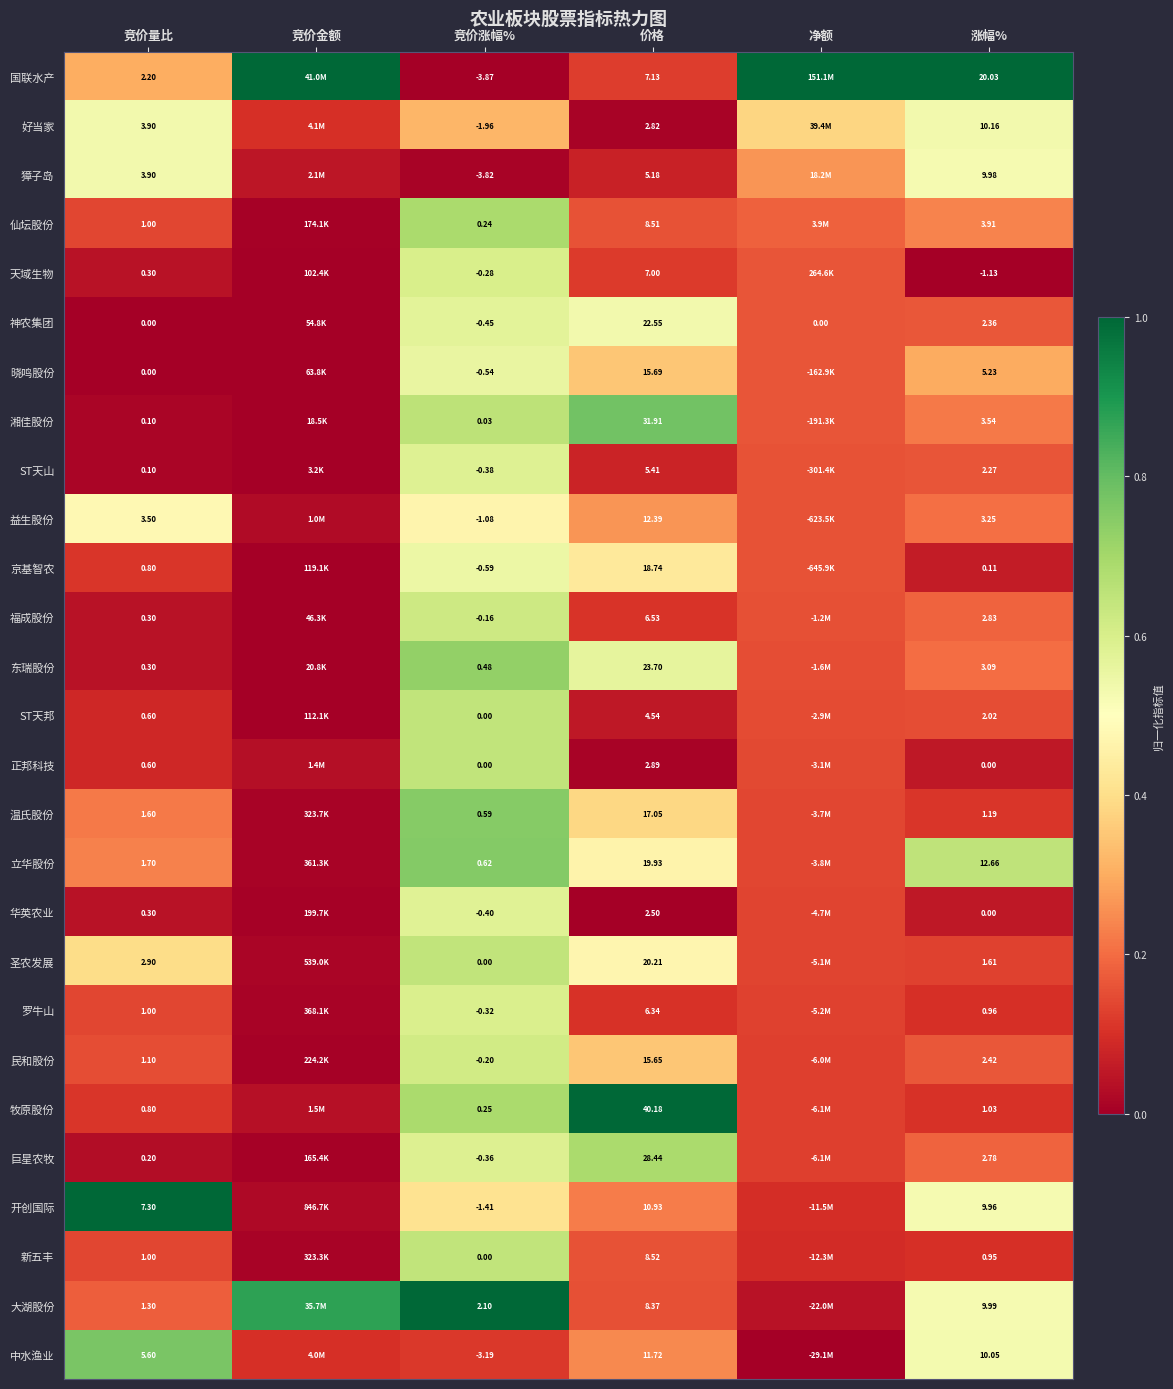

Which series changed the most between 竞价量比 and 竞价涨幅%?

中水渔业